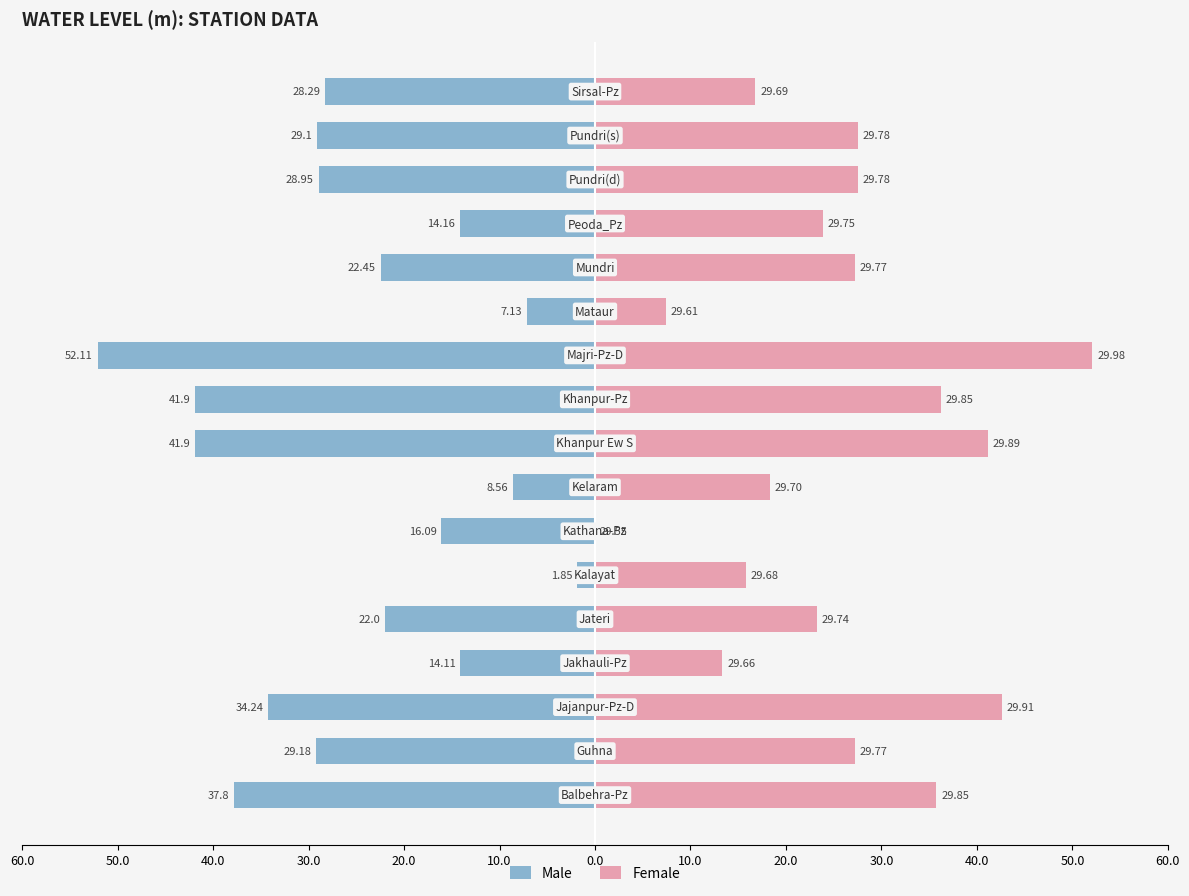

The value of Male at 40.0 is -16.4. True or false?

False